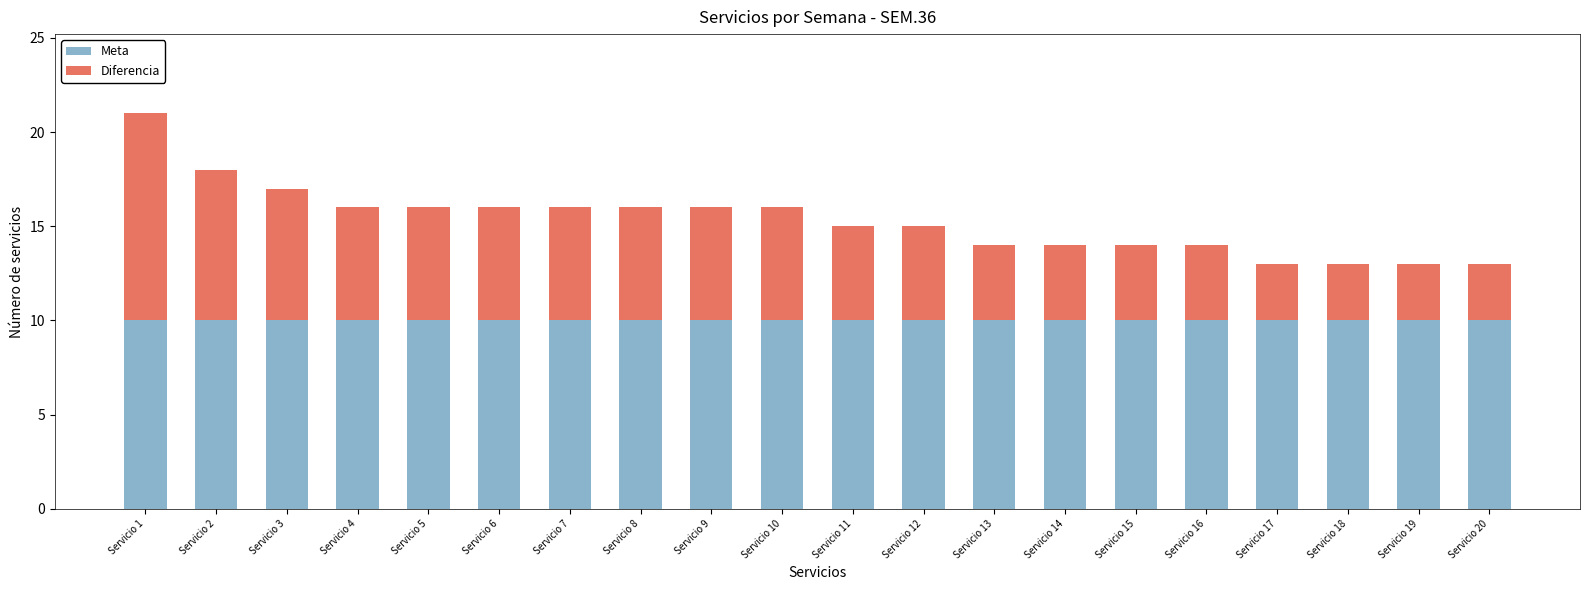

What is the sum of the Meta values at Servicio 9 and Servicio 16?

20